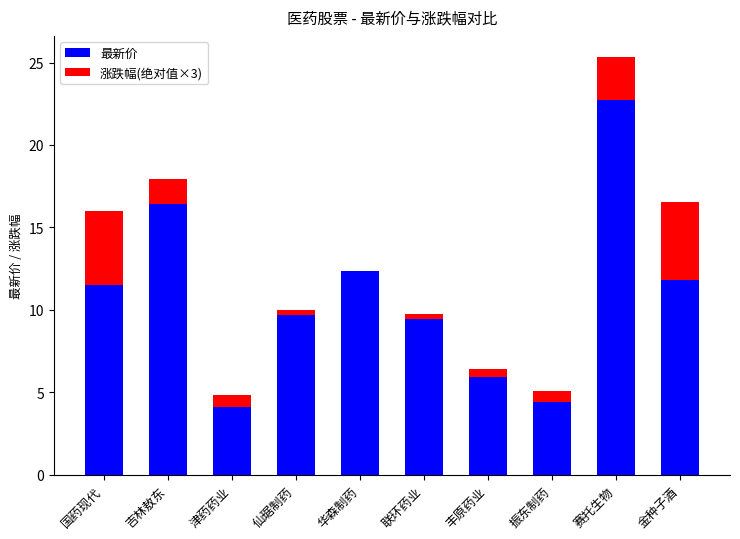

At which category is the sum across all series the highest?

赛托生物